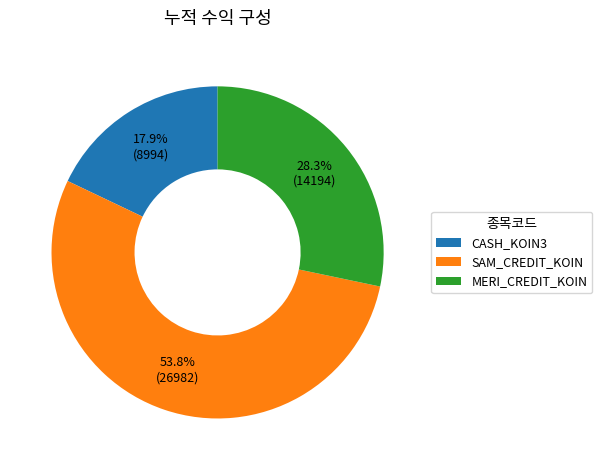

True or false: MERI_CREDIT_KOIN accounts for 43% of the total.

False